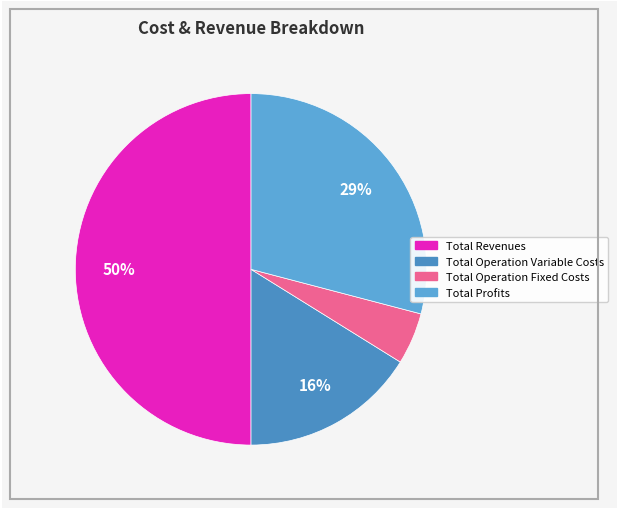

Count the number of slices in the pie.

4